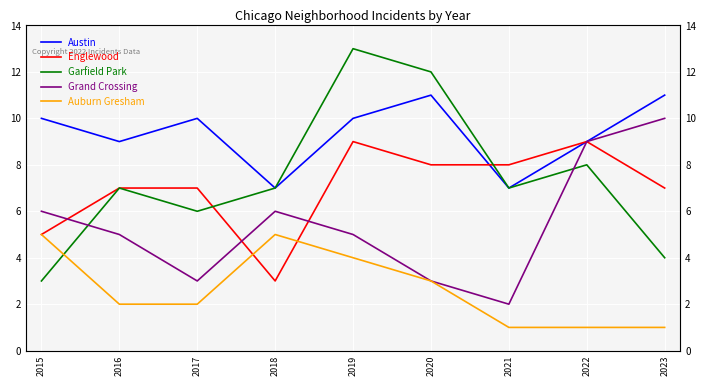

Between 2017 and 2023, which series saw the biggest shift?

Grand Crossing